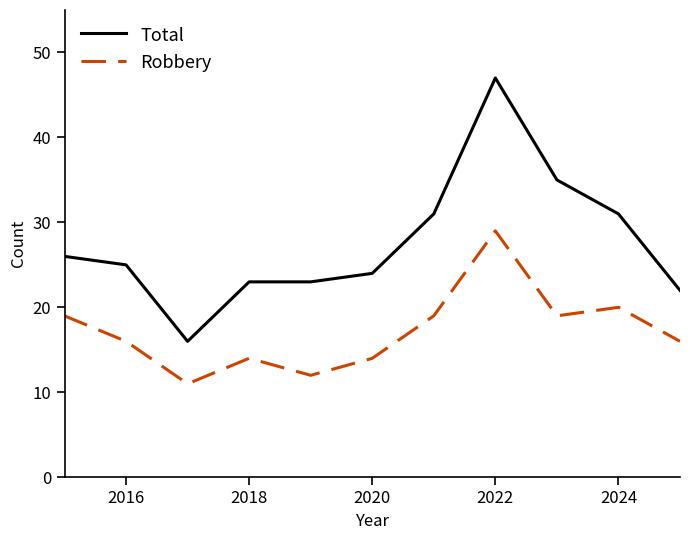

List the series in order of their overall mean, lowest first.

Robbery, Total